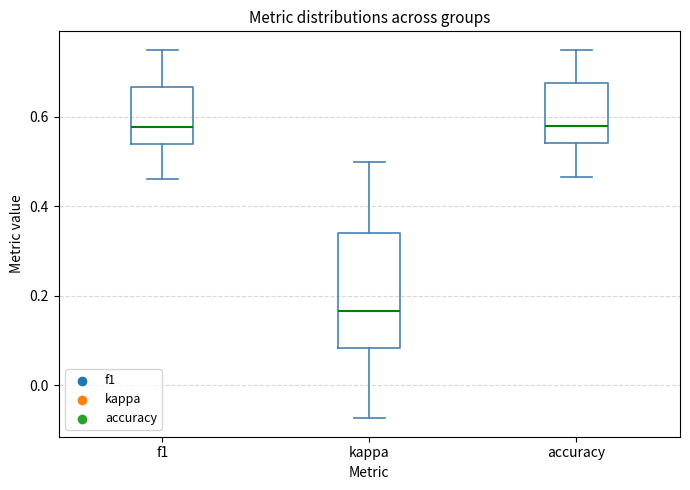

Comparing the boxes themselves (not the whiskers), which one is the tallest?

kappa